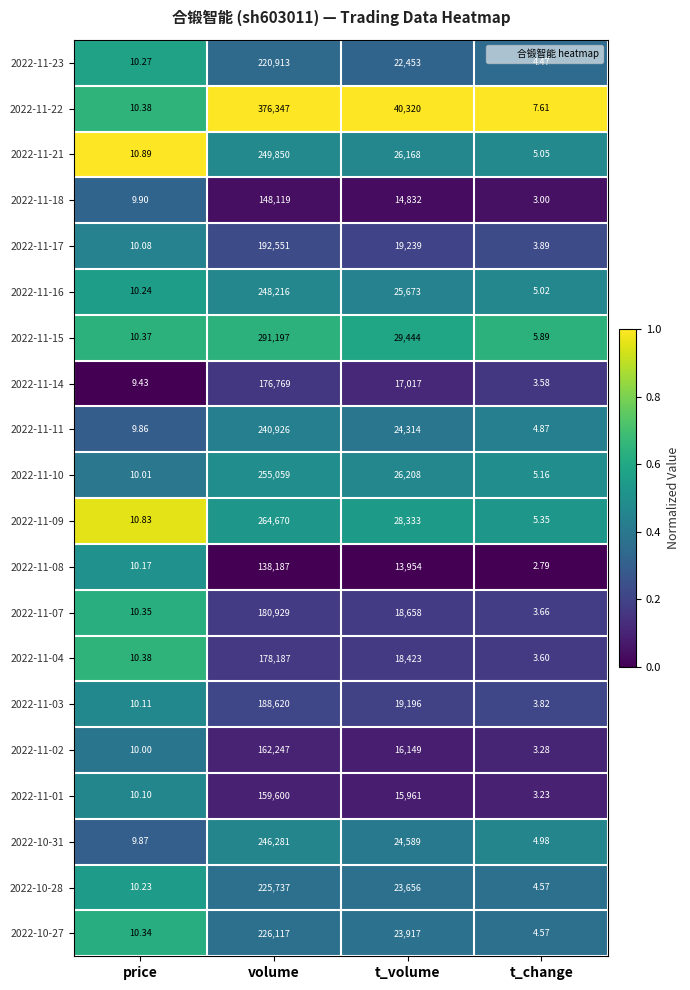

Where is 2022-11-11 nearest to the value 120465?

t_volume